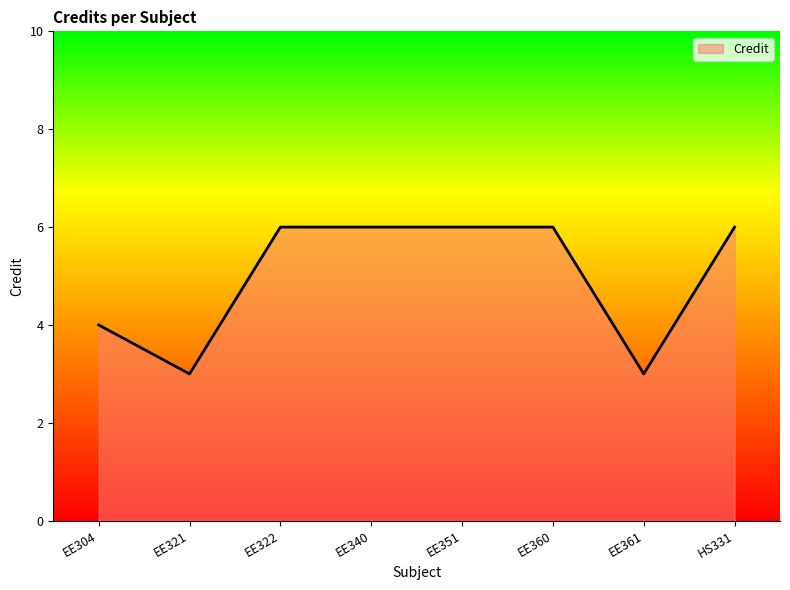

What is the difference between the maximum and minimum values?

3